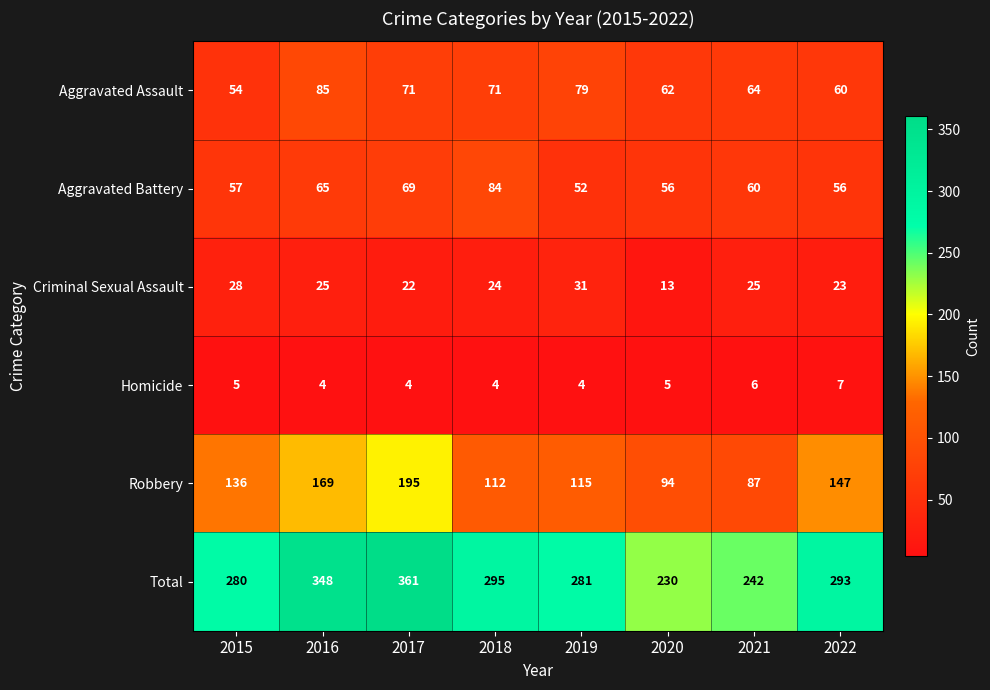

Which label corresponds to the largest value in the chart?

2017